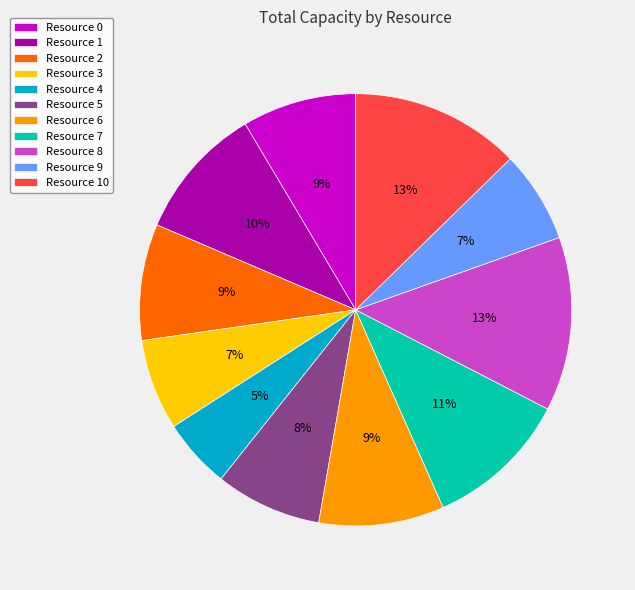

Is there a majority slice in this chart?

No